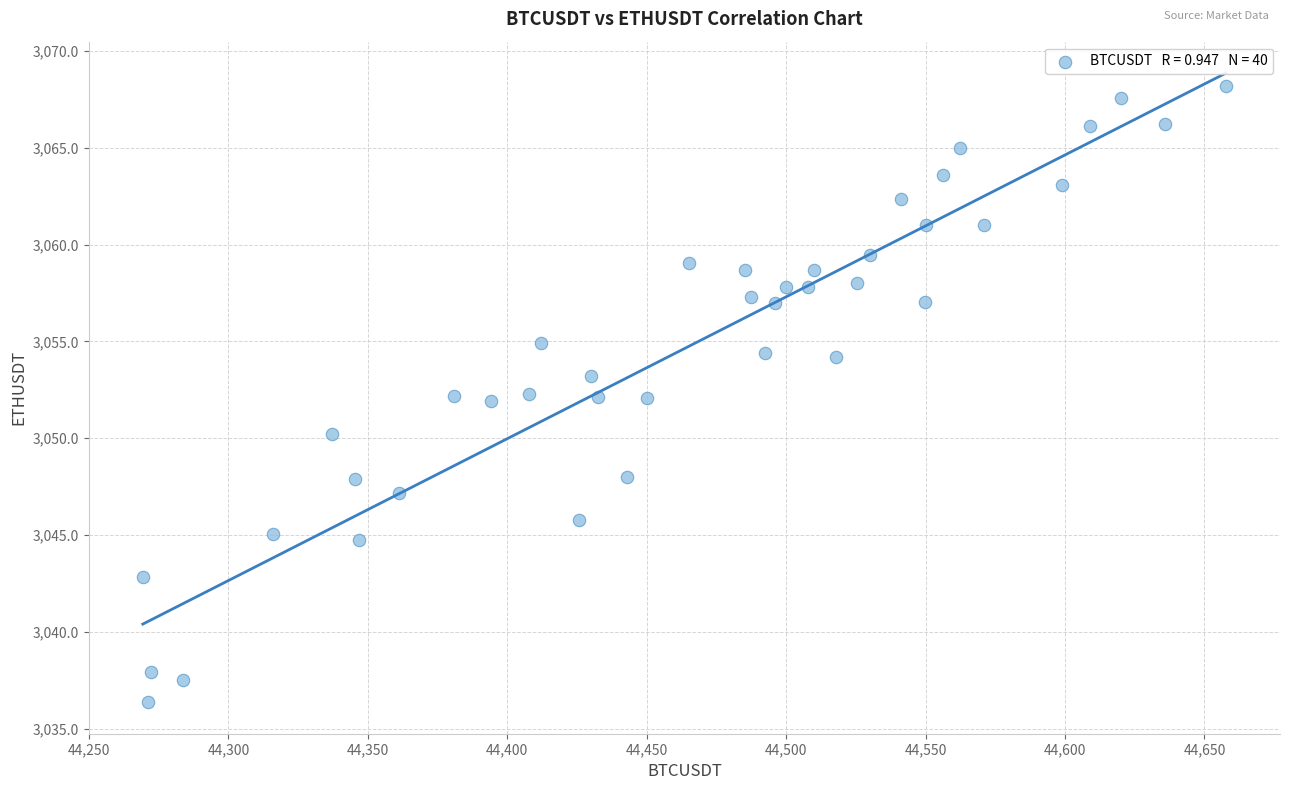

What is the range of Y values (max minus min)?

31.8